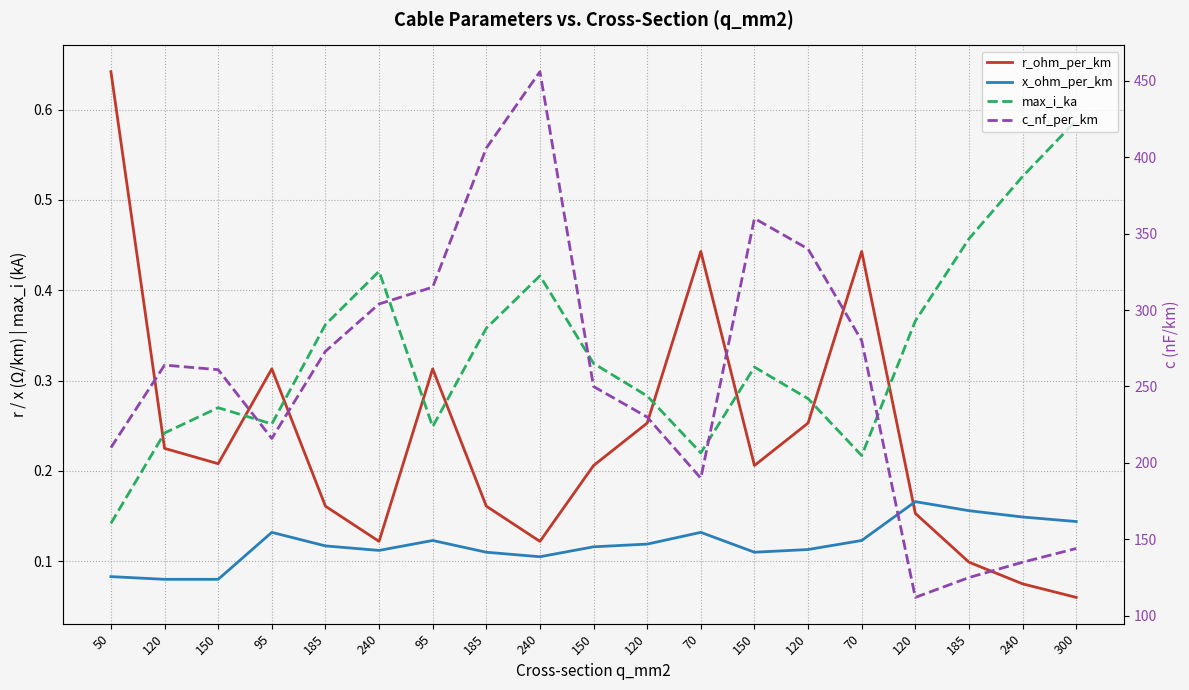

What is the value of the r_ohm_per_km point at the 13th from the left?

0.2